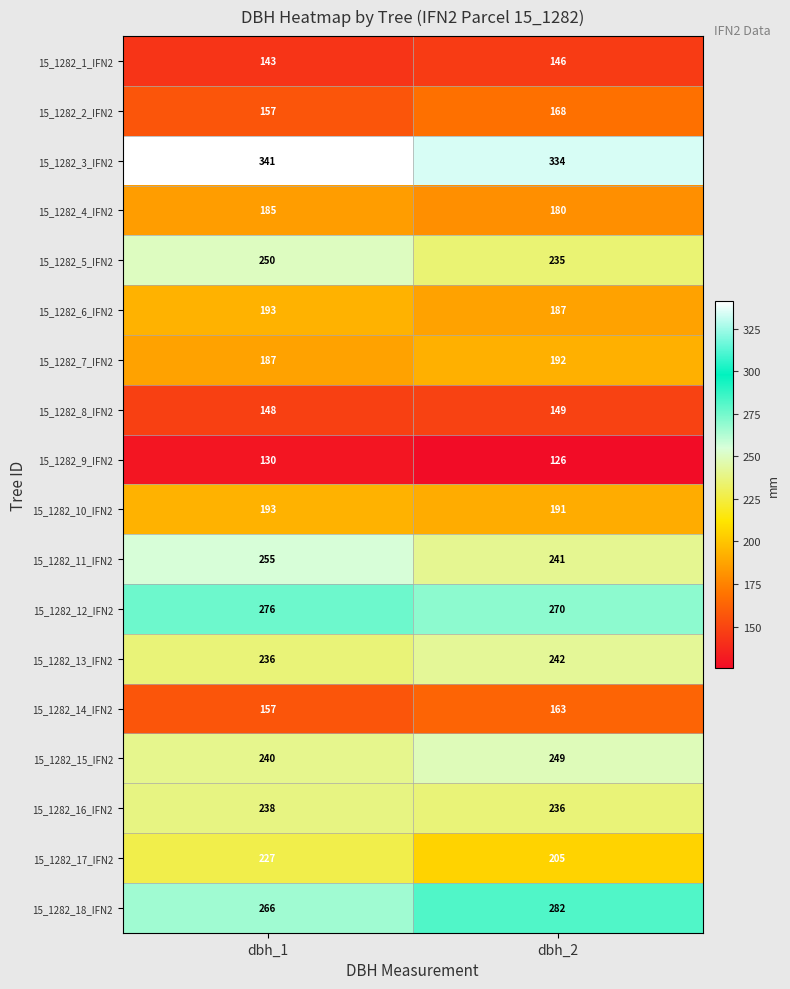

Is the value of 15_1282_4_IFN2 at dbh_1 greater than the value of 15_1282_10_IFN2 at dbh_2?

No